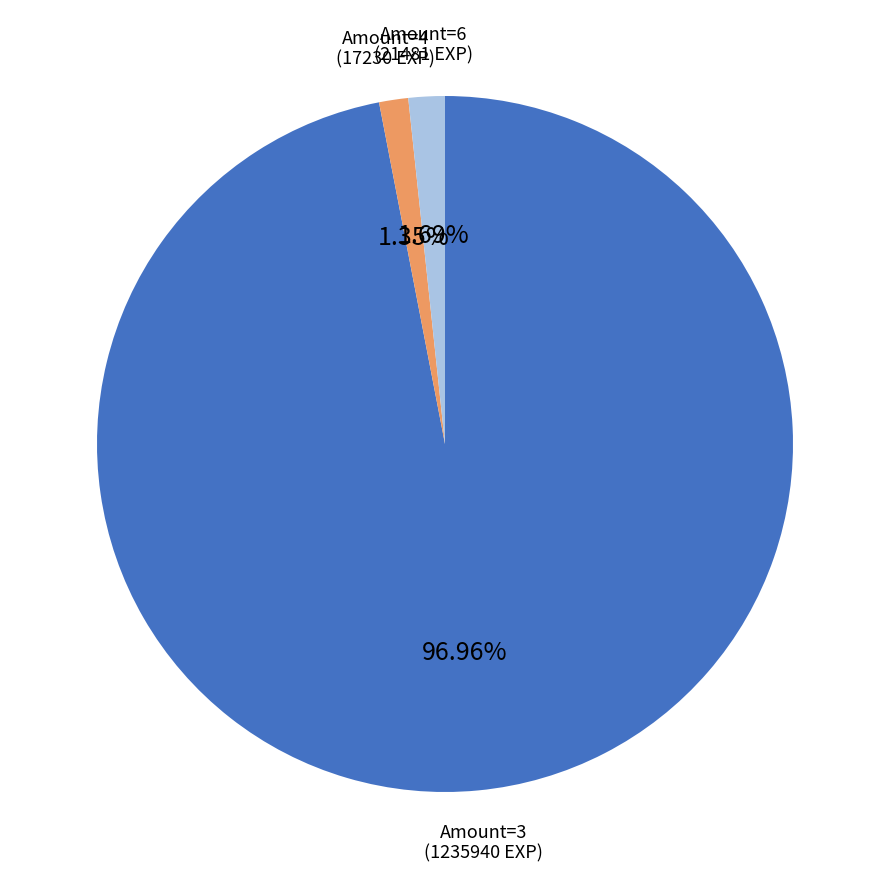

Between Amount=3 (1235940 EXP) and Amount=6 (21481 EXP), which is larger?

Amount=3 (1235940 EXP)